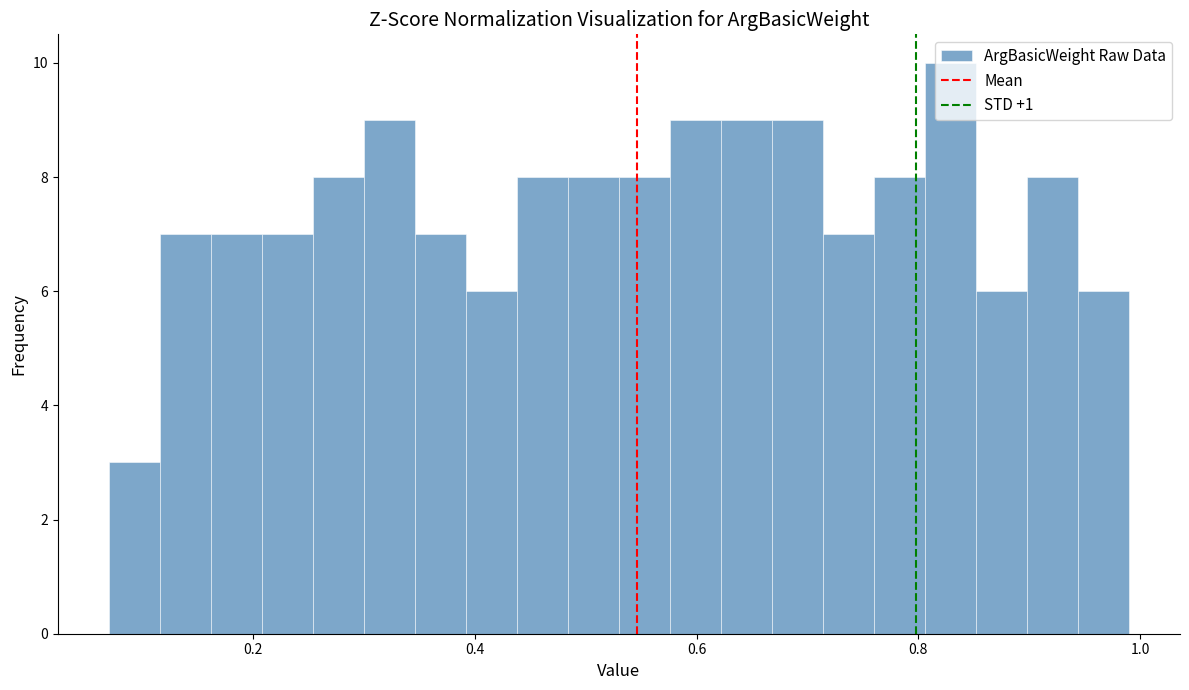

Around what value on the x-axis is the tallest bar? Give the approximate position of its centre, as read against the axis.

0.82